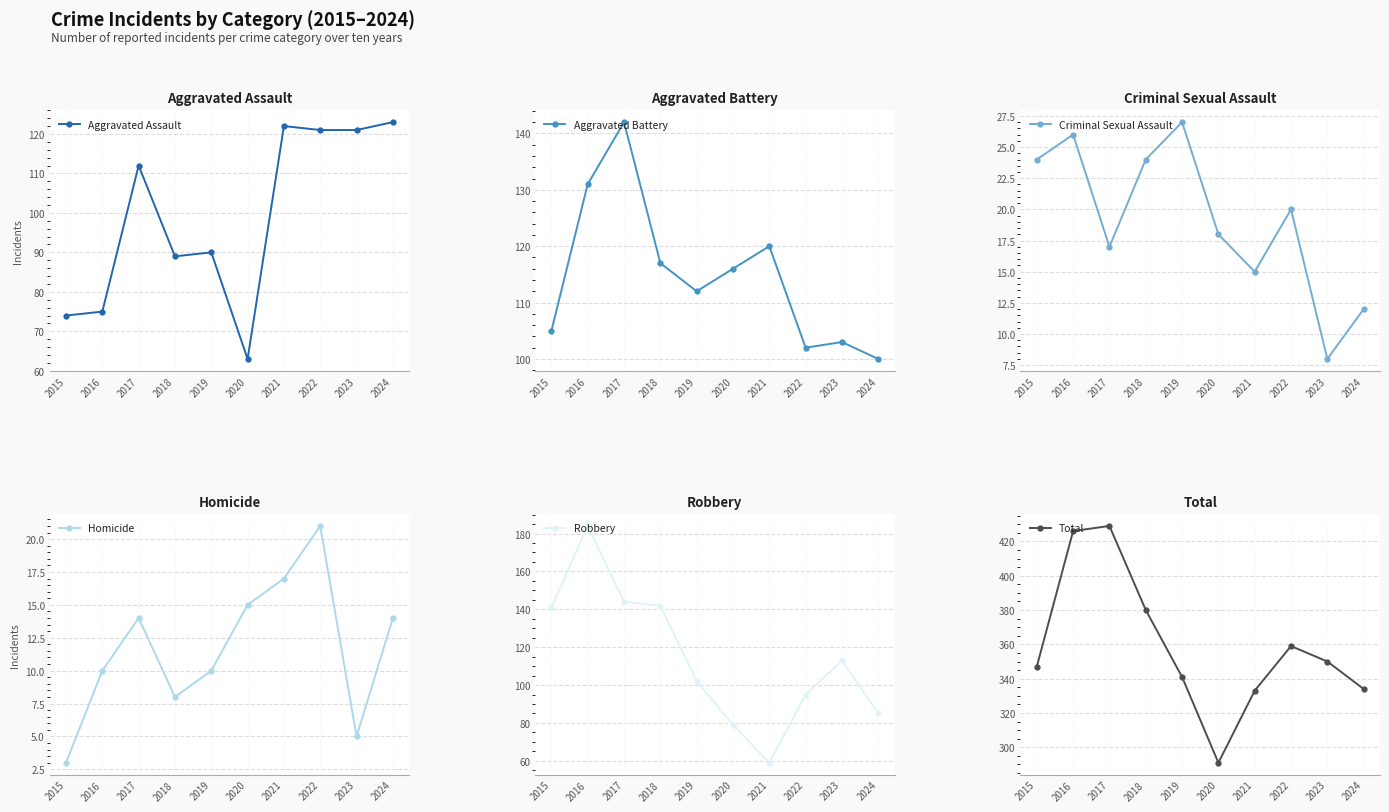

Reading left to right, list all the values displayed in this chart.

Aggravated Assault: 2015=74	2016=75	2017=112	2018=89	2019=90	2020=63	2021=122	2022=121	2023=121	2024=123
Aggravated Battery: 2015=105	2016=131	2017=142	2018=117	2019=112	2020=116	2021=120	2022=102	2023=103	2024=100
Criminal Sexual Assault: 2015=24	2016=26	2017=17	2018=24	2019=27	2020=18	2021=15	2022=20	2023=8	2024=12
Homicide: 2015=3	2016=10	2017=14	2018=8	2019=10	2020=15	2021=17	2022=21	2023=5	2024=14
Robbery: 2015=141	2016=184	2017=144	2018=142	2019=102	2020=79	2021=59	2022=95	2023=113	2024=85
Total: 2015=347	2016=426	2017=429	2018=380	2019=341	2020=291	2021=333	2022=359	2023=350	2024=334